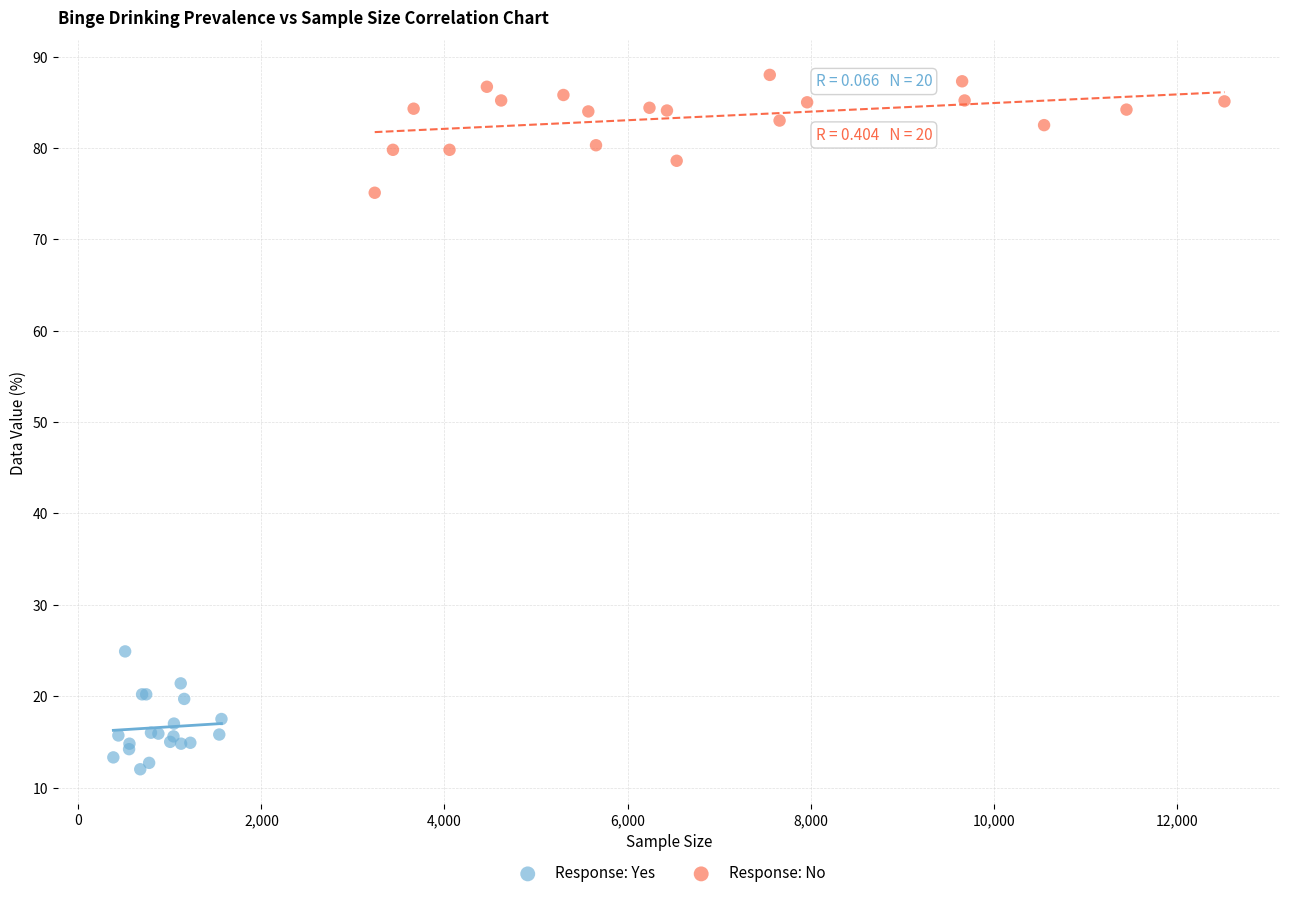

Which series reaches the maximum Y coordinate?

Response: No